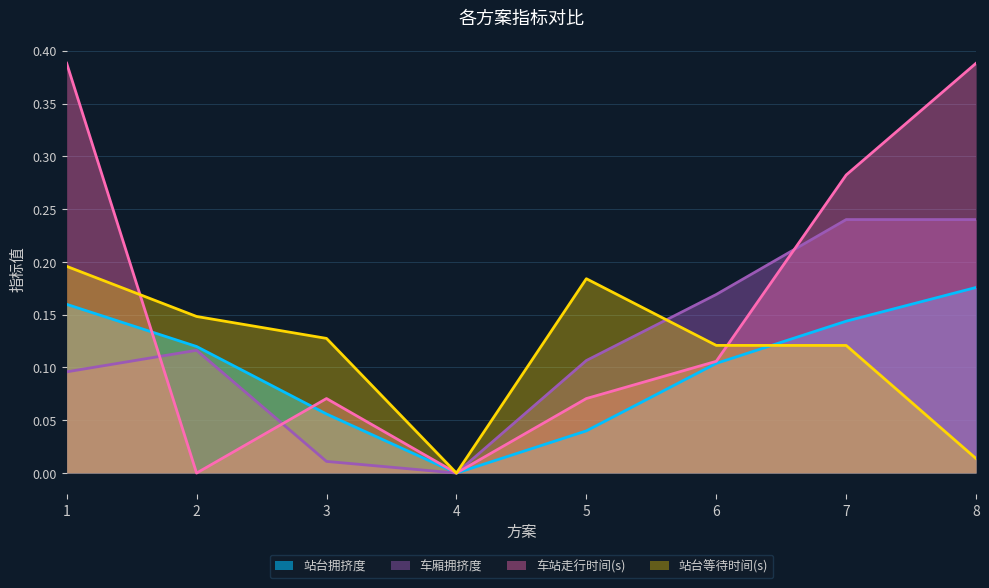

At which category is the sum across all series the highest?

1